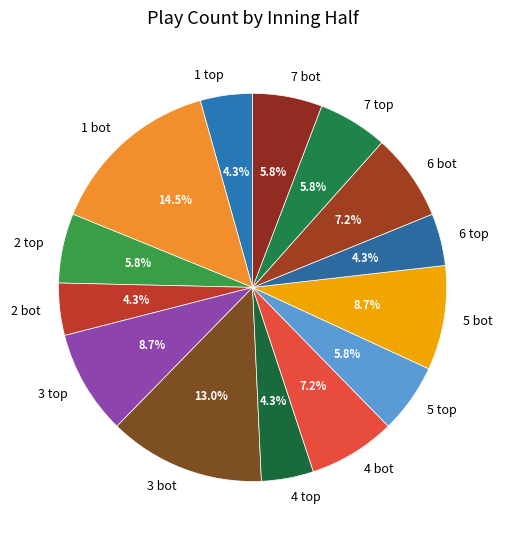

What is the largest slice in the pie chart?

1 bot